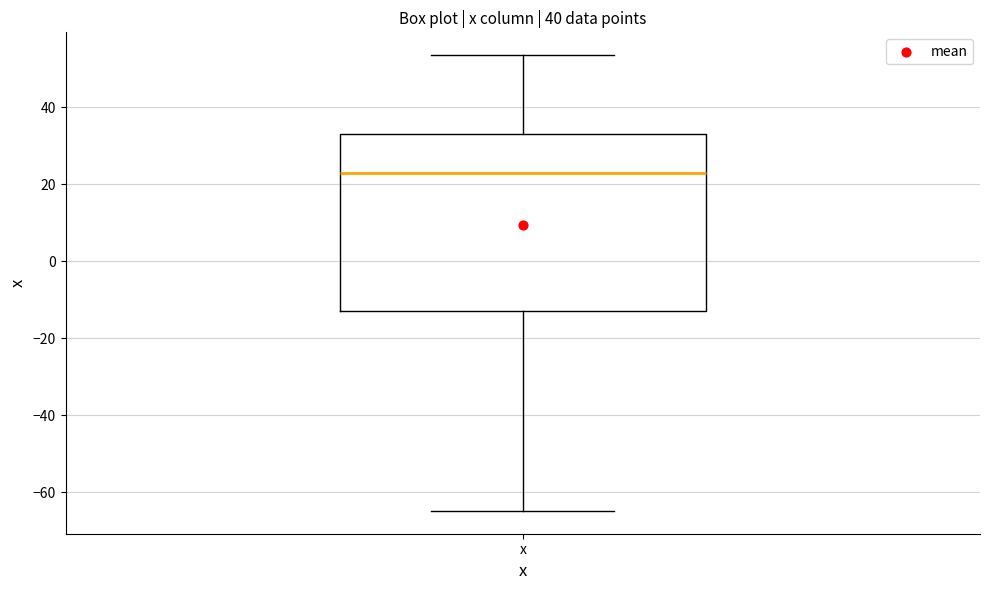

Read this box plot against the y-axis: the position of the median line, the range covered by the box, and the ends of both whiskers. The values are not printed on the chart, so give them approximately, as read against the axis.

median 22, box -12 to 34, whiskers -64 to 54